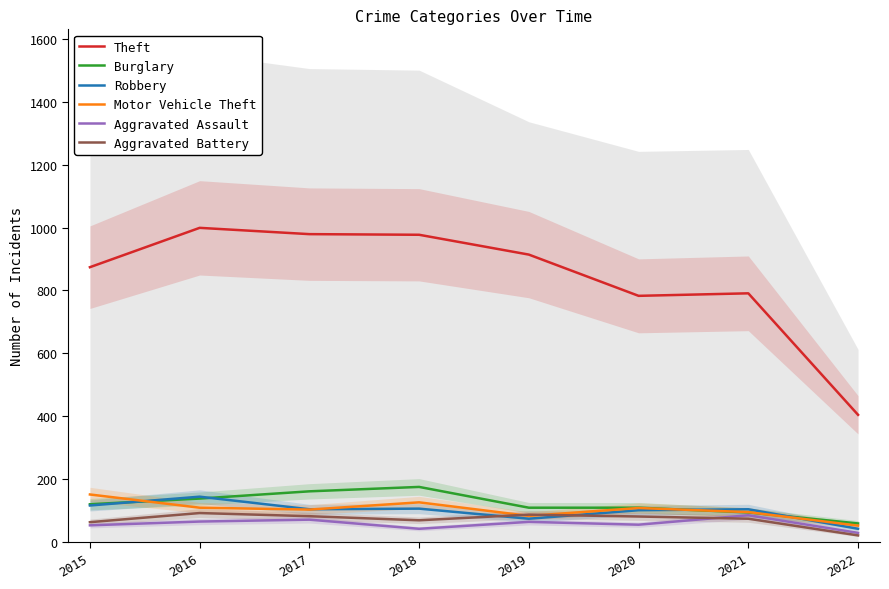

Reading left to right, extract all data points from this chart.

Theft: 874	999	979	977	914	783	791	405
Burglary: 121	139	162	176	110	110	95	60
Robbery: 117	145	105	107	75	102	105	43
Motor Vehicle Theft: 152	110	104	127	84	109	96	53
Aggravated Assault: 54	66	72	43	65	56	86	30
Aggravated Battery: 64	93	83	70	88	82	75	22